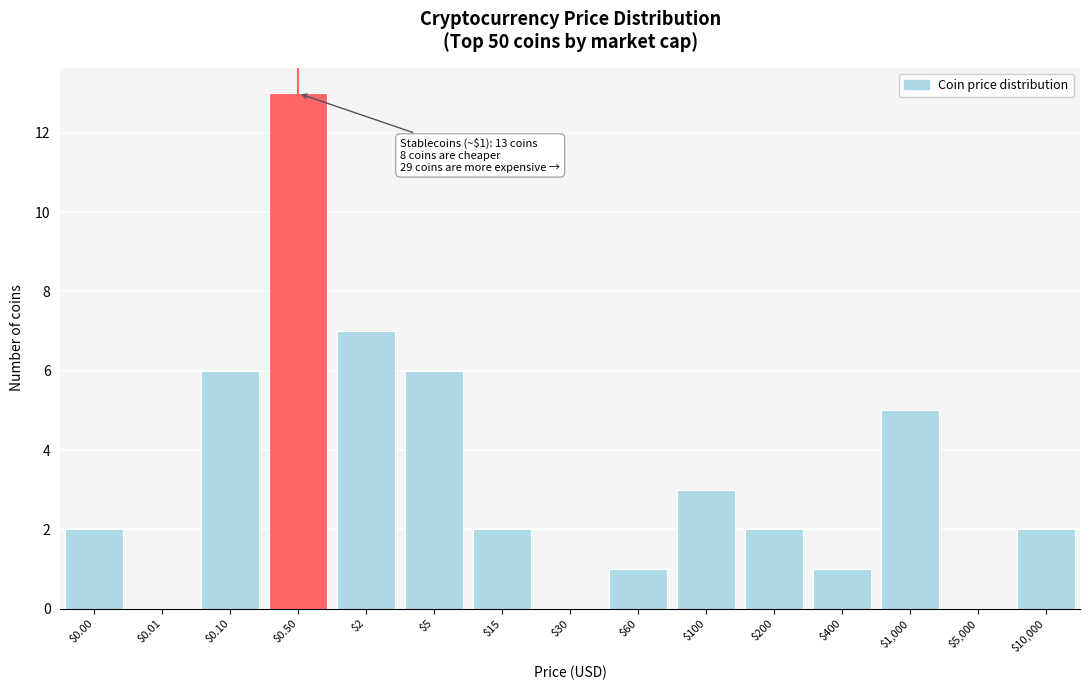

The chart shows a value of 6 at $0.50. True or false?

False